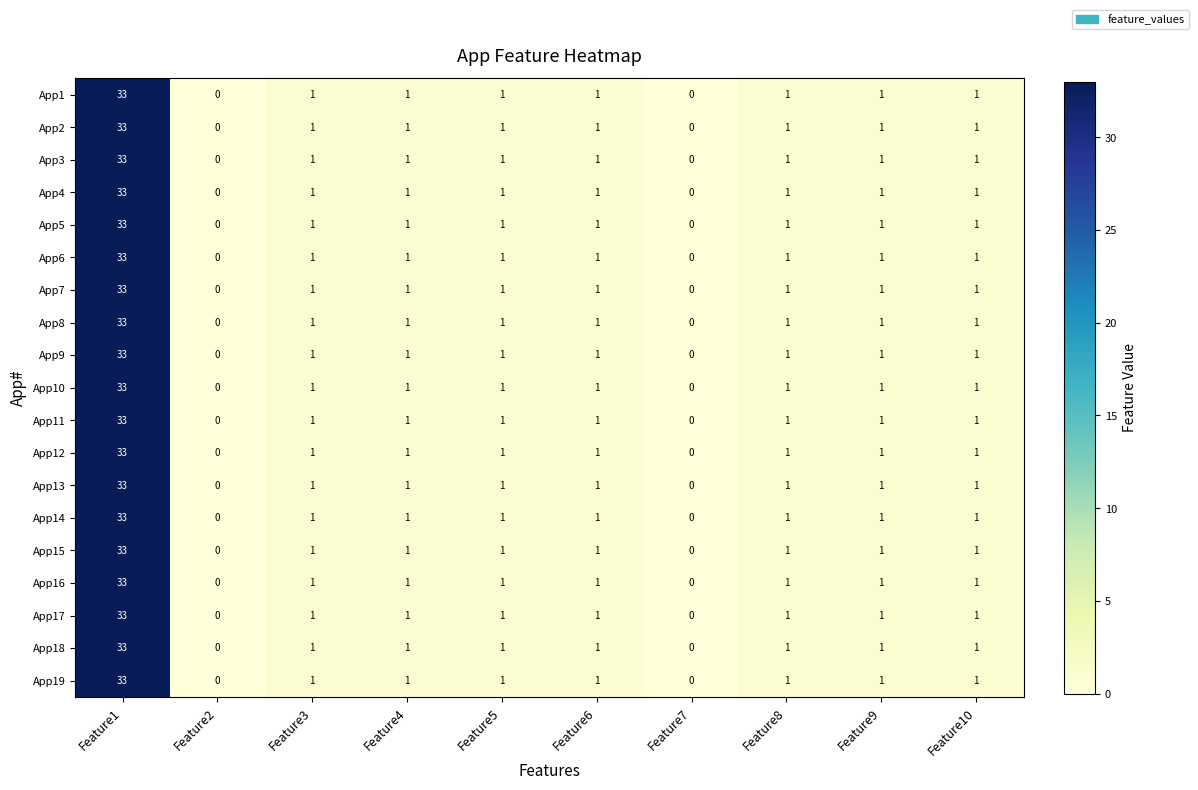

What is the total value across all series at Feature9?

19